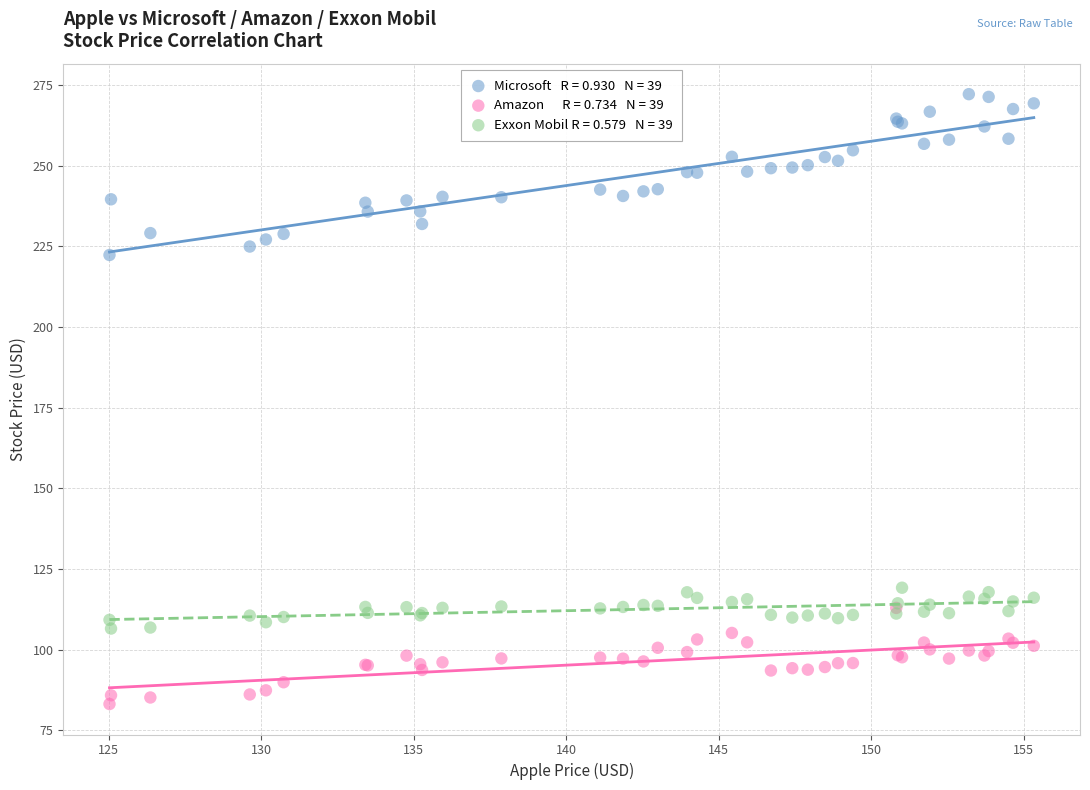

Across all series, what Y value is closest to 177?

222.3